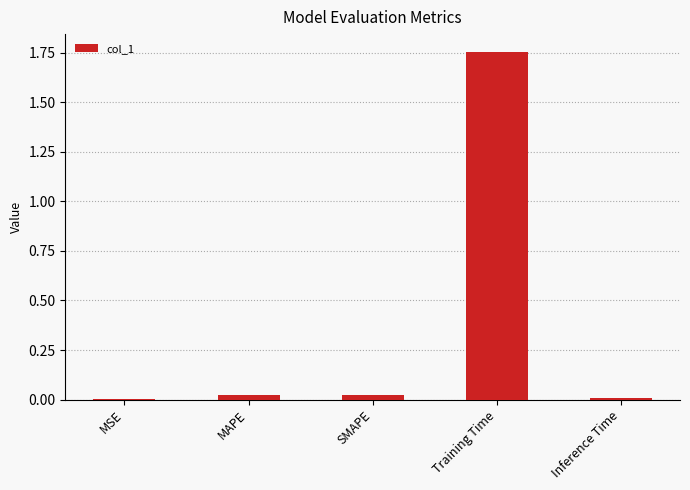

Which label corresponds to the largest value in the chart?

Training Time